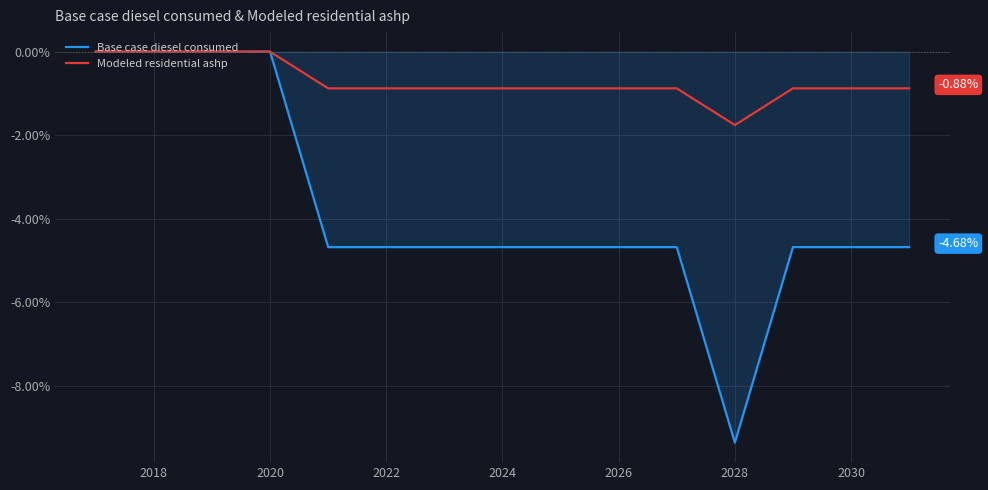

Rank the series by their average value, from lowest to highest.

Base case diesel consumed, Modeled residential ashp